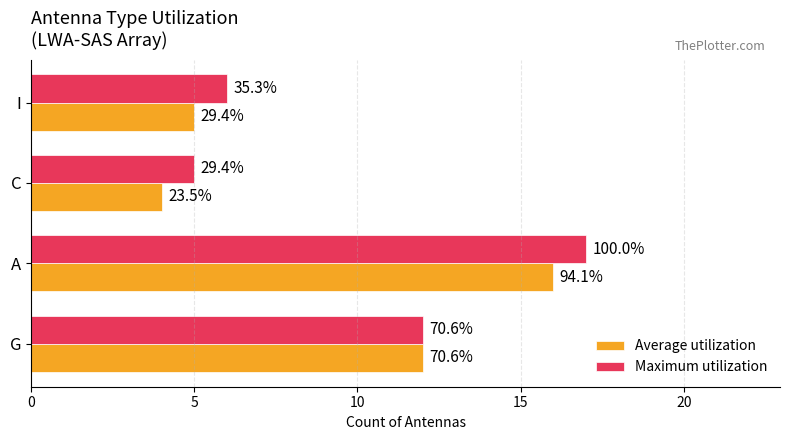

What are all the series names shown in the legend?

Average utilization, Maximum utilization